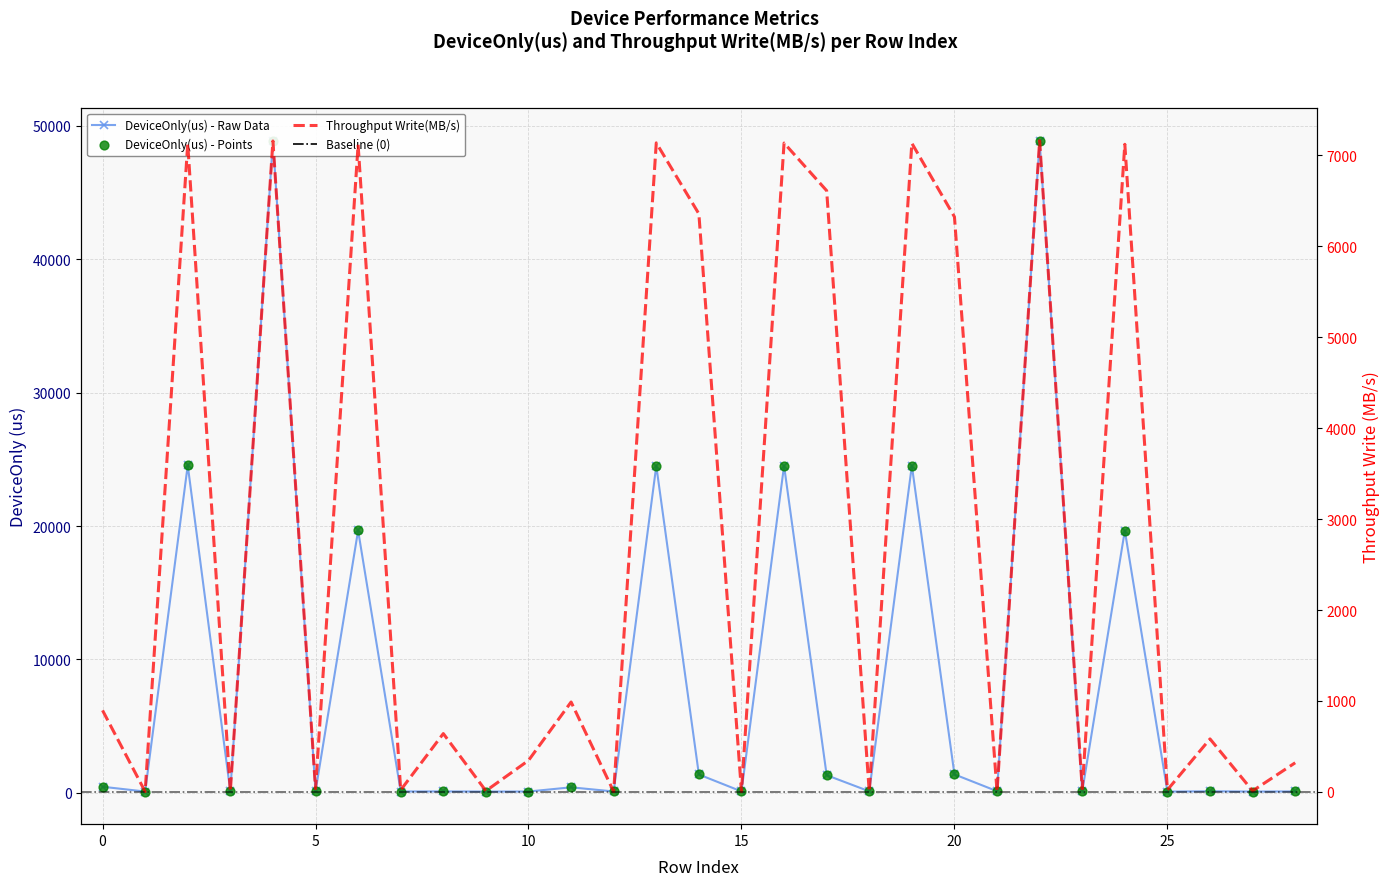

Which series reaches the minimum Y coordinate?

Throughput Write(MB/s)